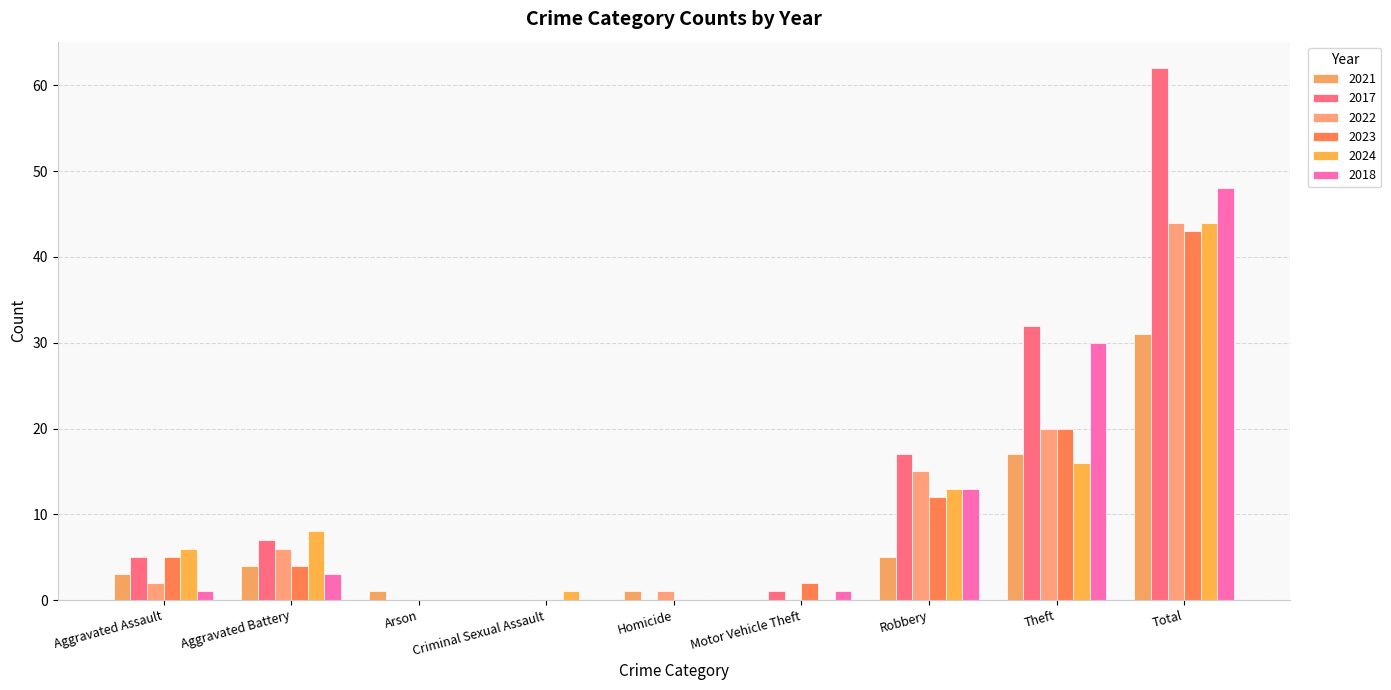

The value of 2023 at Criminal Sexual Assault is 0. True or false?

True